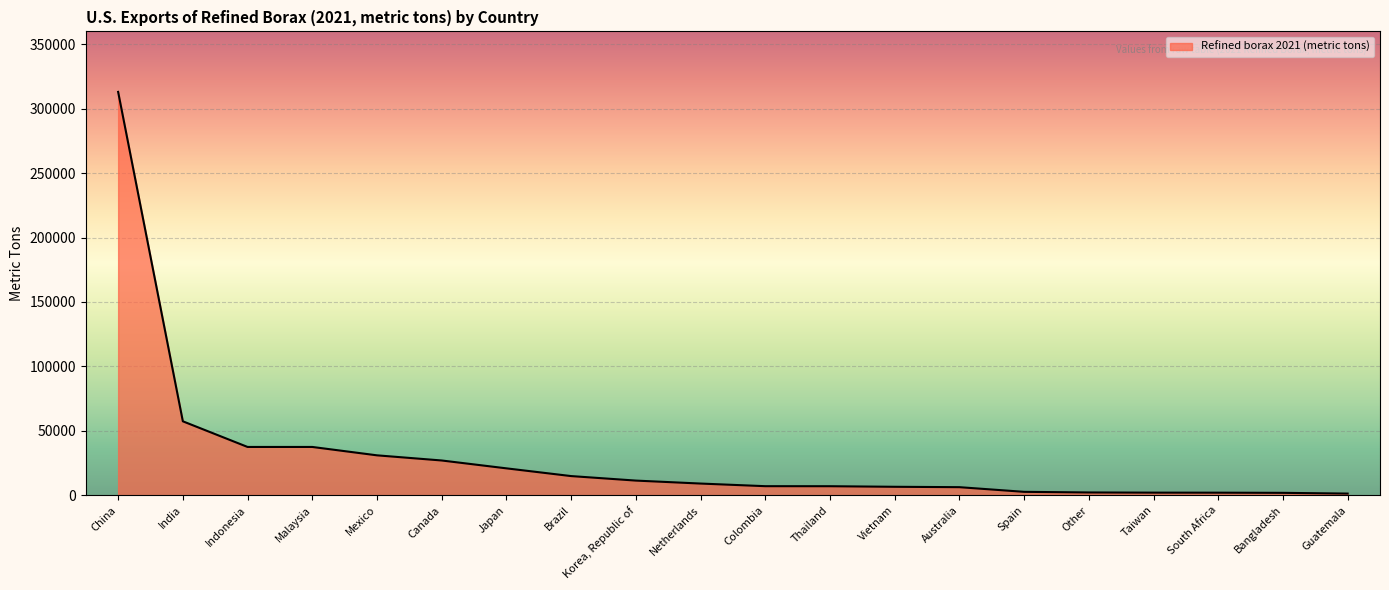

Which category has the highest value across all series?

China